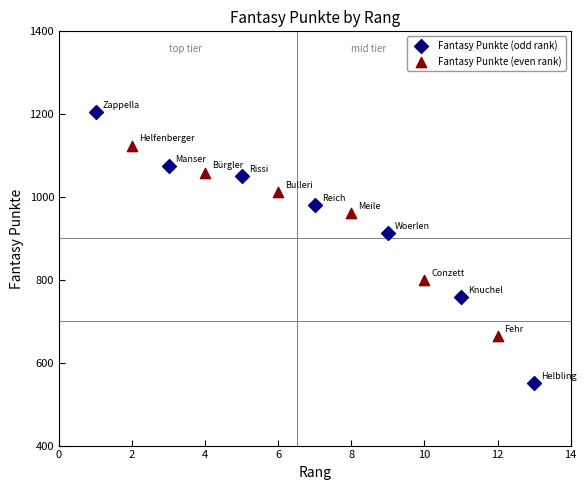

Which series reaches the minimum Y coordinate?

Fantasy Punkte (odd rank)